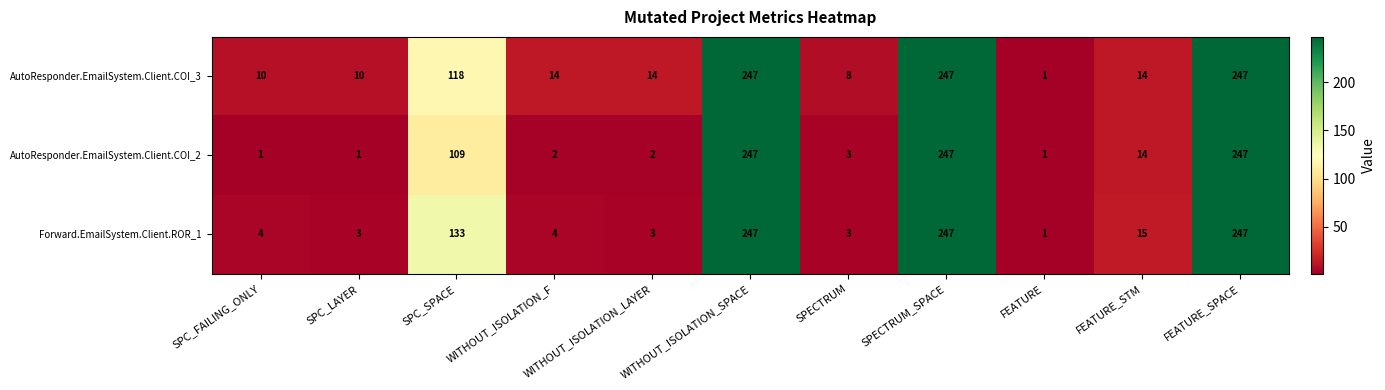

What is the spread (max minus min) of values at SPC_SPACE?

24